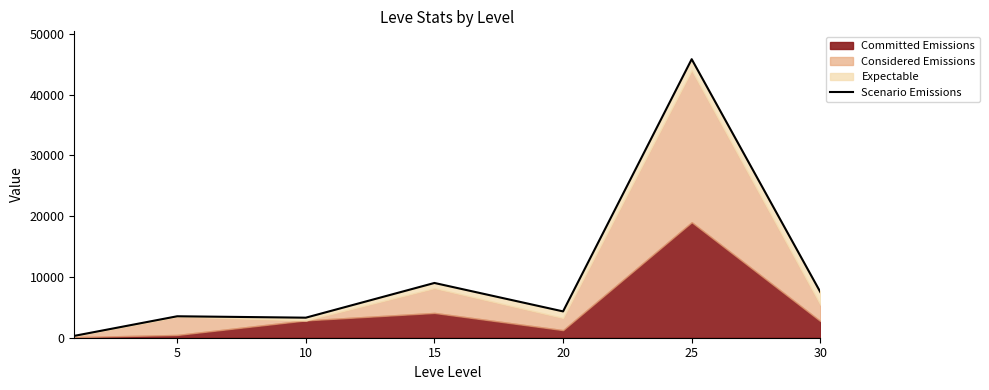

The value at 10 is 3297.0. True or false?

True